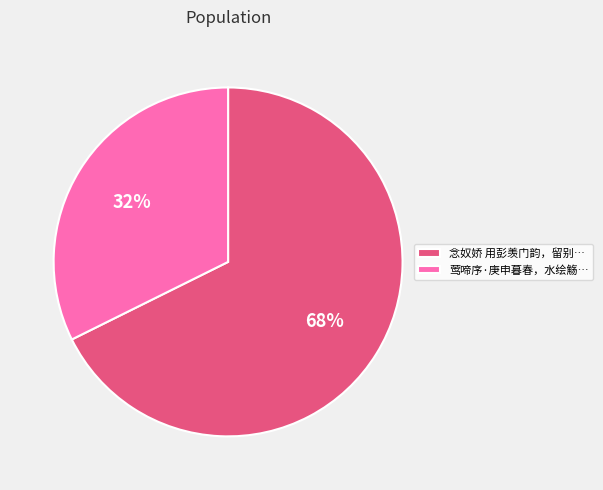

What is the largest slice in the pie chart?

念奴娇 用彭羡门韵，留别…